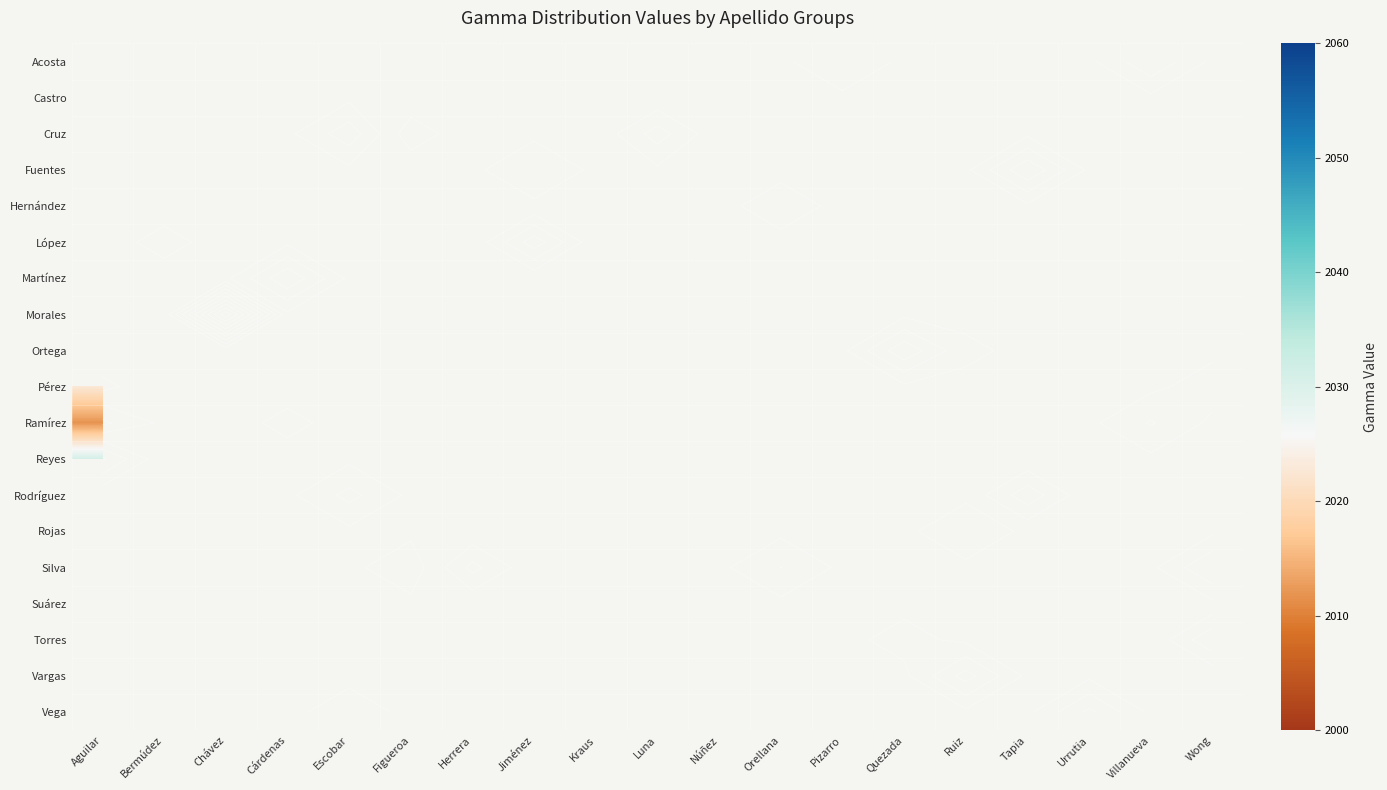

Count the number of categories in the chart.

19